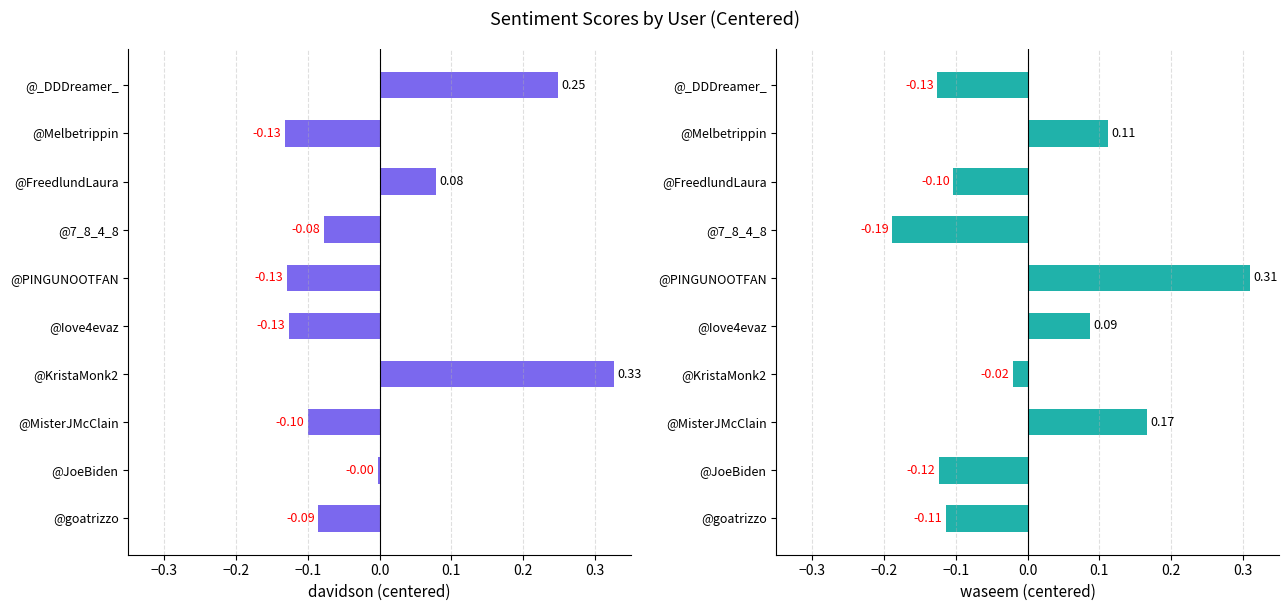

What are all the series names shown in the legend?

davidson, waseem